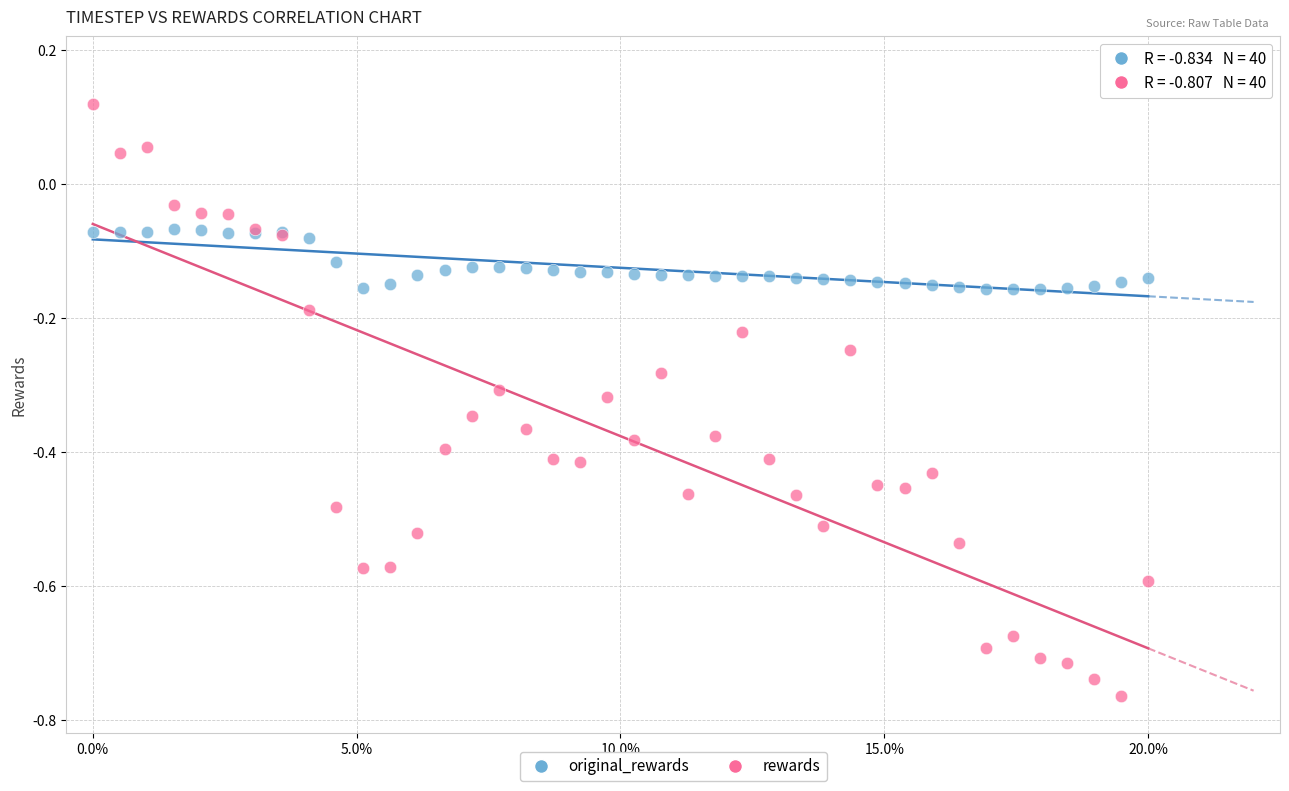

Which series reaches the maximum Y coordinate?

rewards